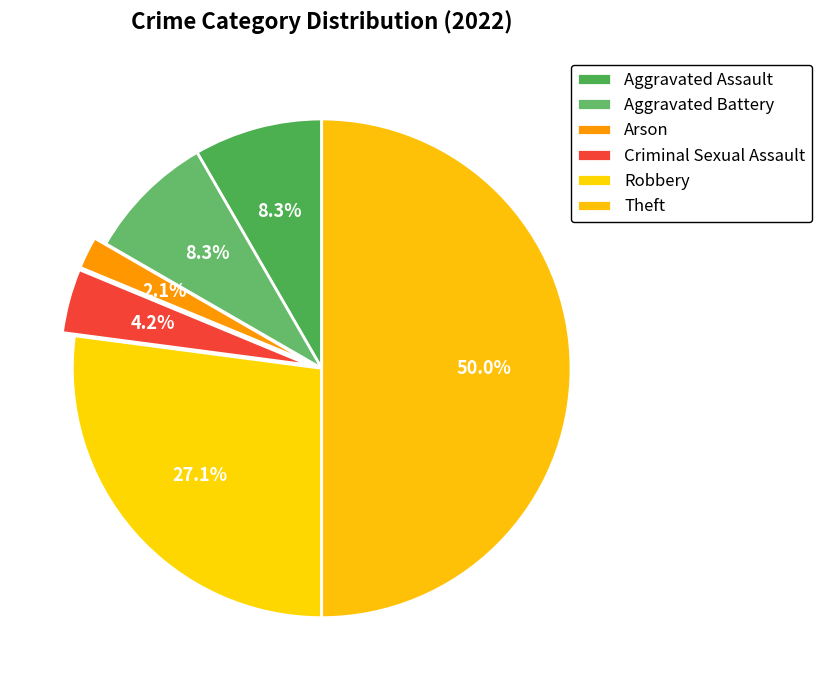

Does any single category account for the majority?

No